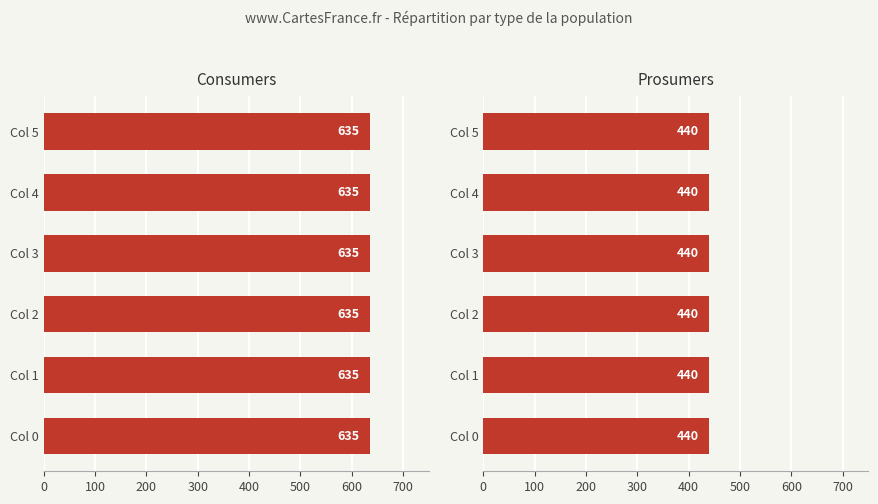

Rank the series by their maximum value, from highest to lowest.

Consumers, Prosumers